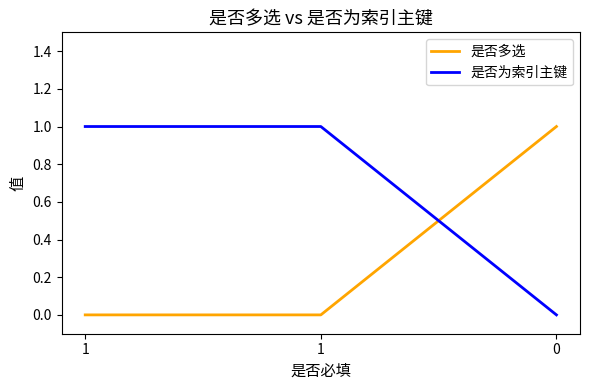

Reading left to right, extract all data points from this chart.

是否多选: 1=0	1=0	0=1
是否为索引主键: 1=1	1=1	0=0